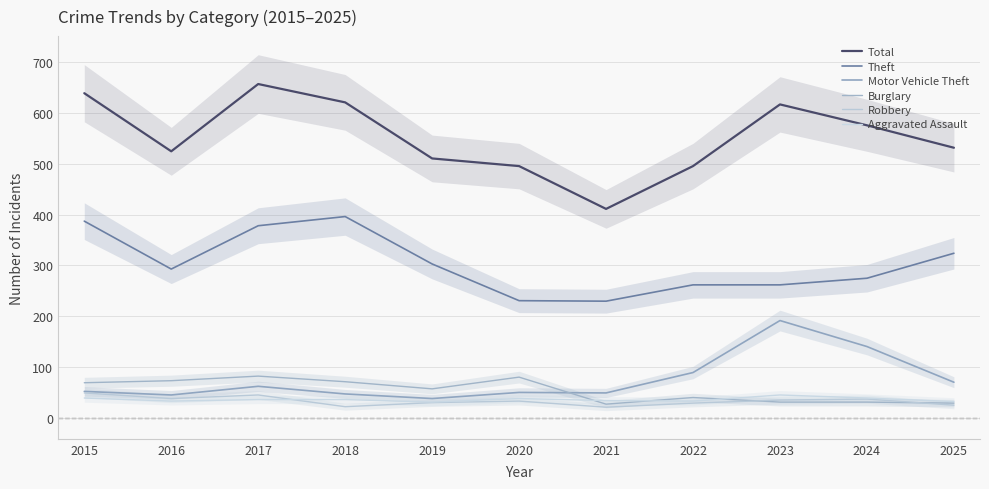

What is the value of the Motor Vehicle Theft point at the 2nd from the left?

46